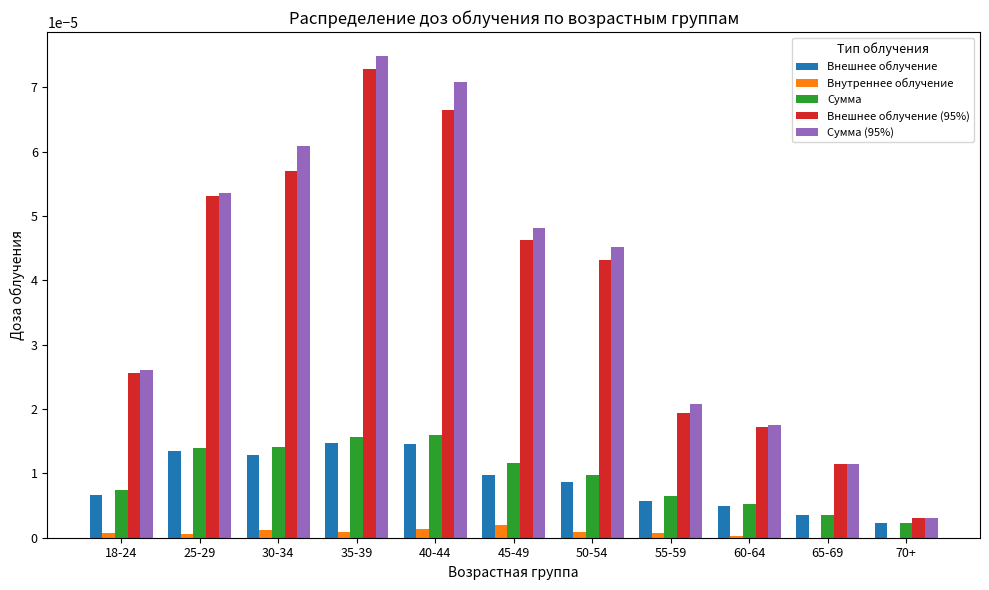

Which category has the highest value in the Сумма (95%) series?

35-39